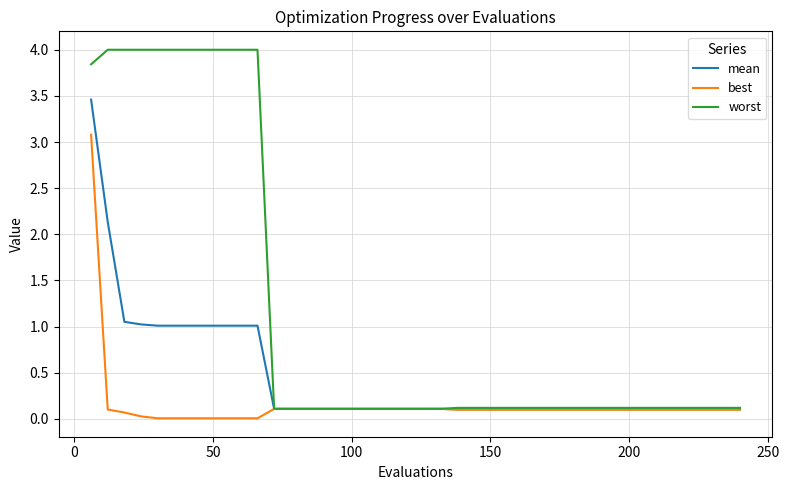

What is the highest value of the worst series?

4.0